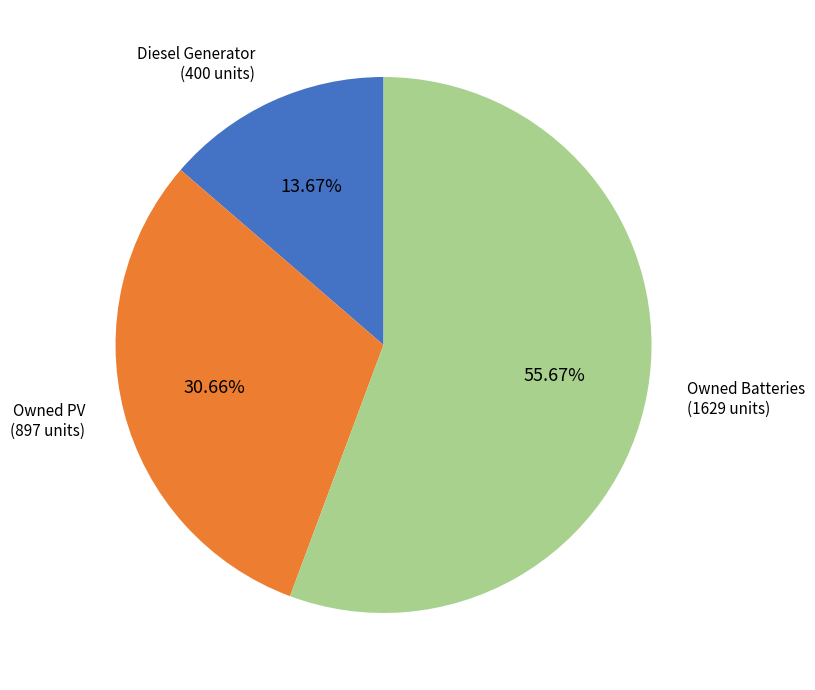

Does any single category account for the majority?

Yes